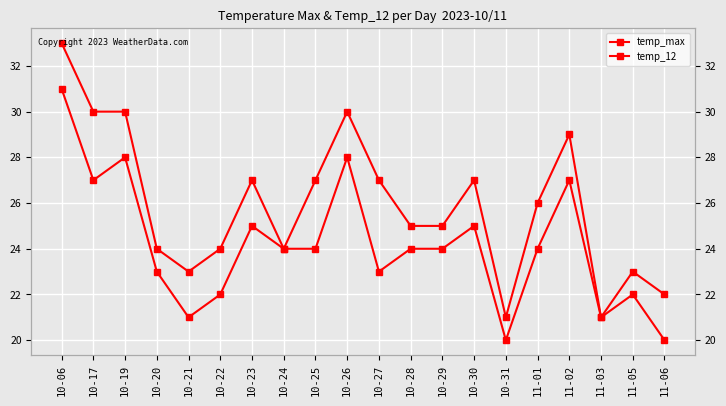

In temp_max, how many points are higher than both neighbors (excluding endpoints)?

5